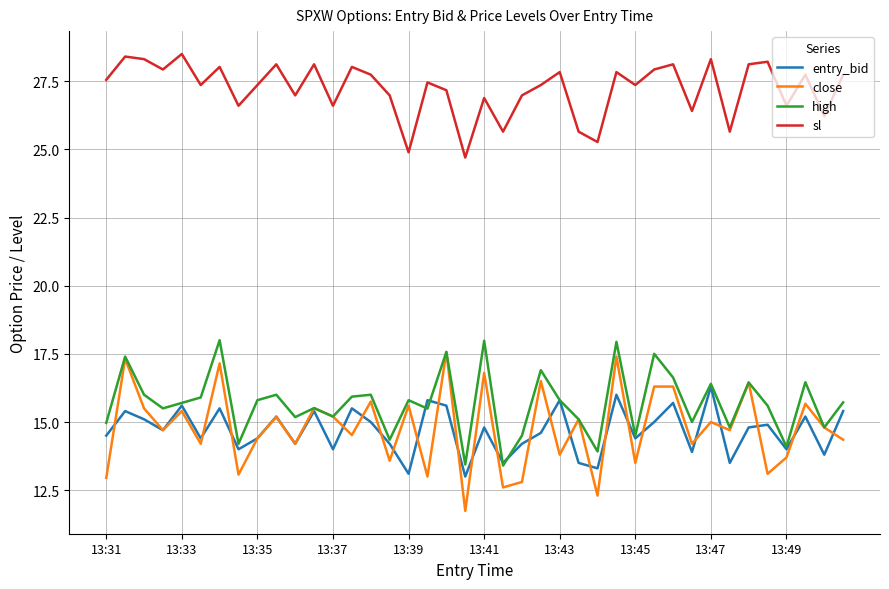

True or false: entry_bid and sl cross at least once.

False